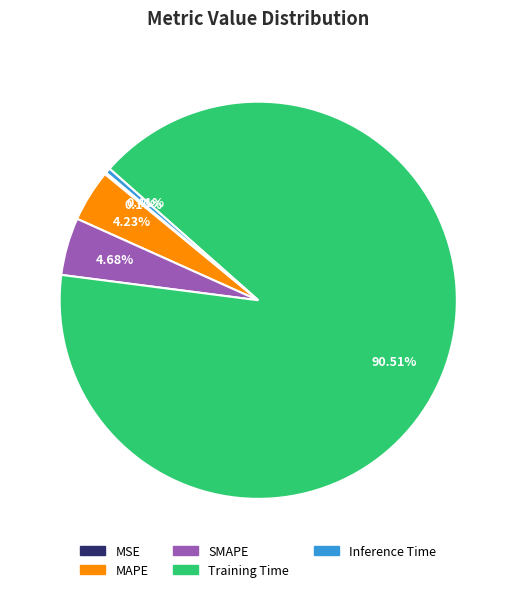

Is the sum of MAPE and Training Time greater than half?

Yes